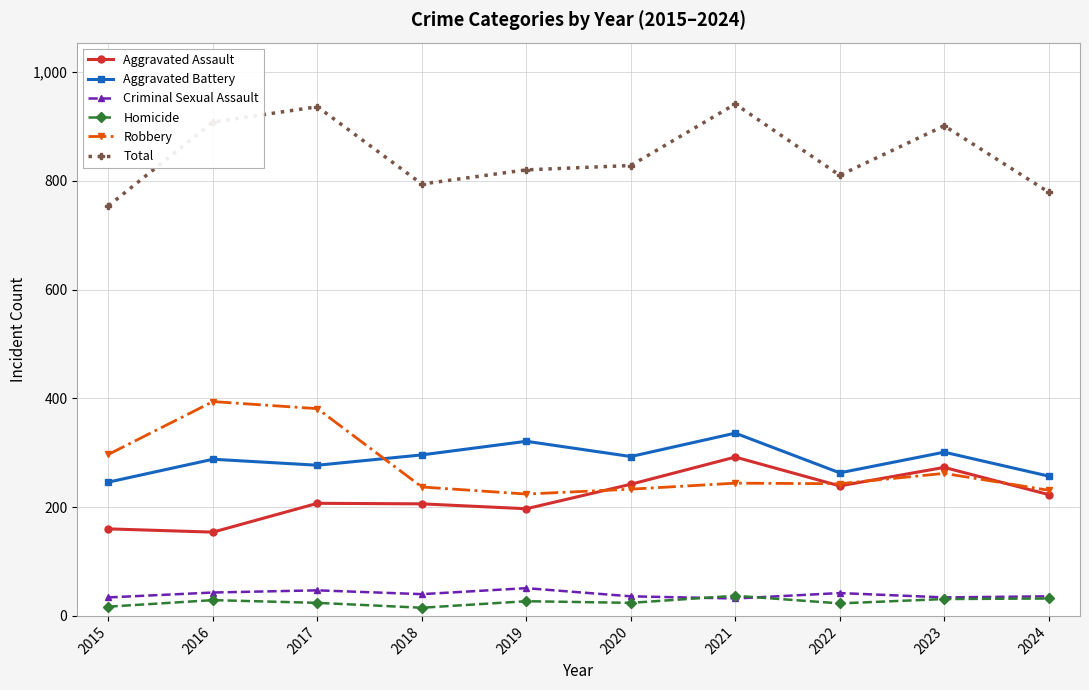

Is this an area chart (filled region under the line)?

No